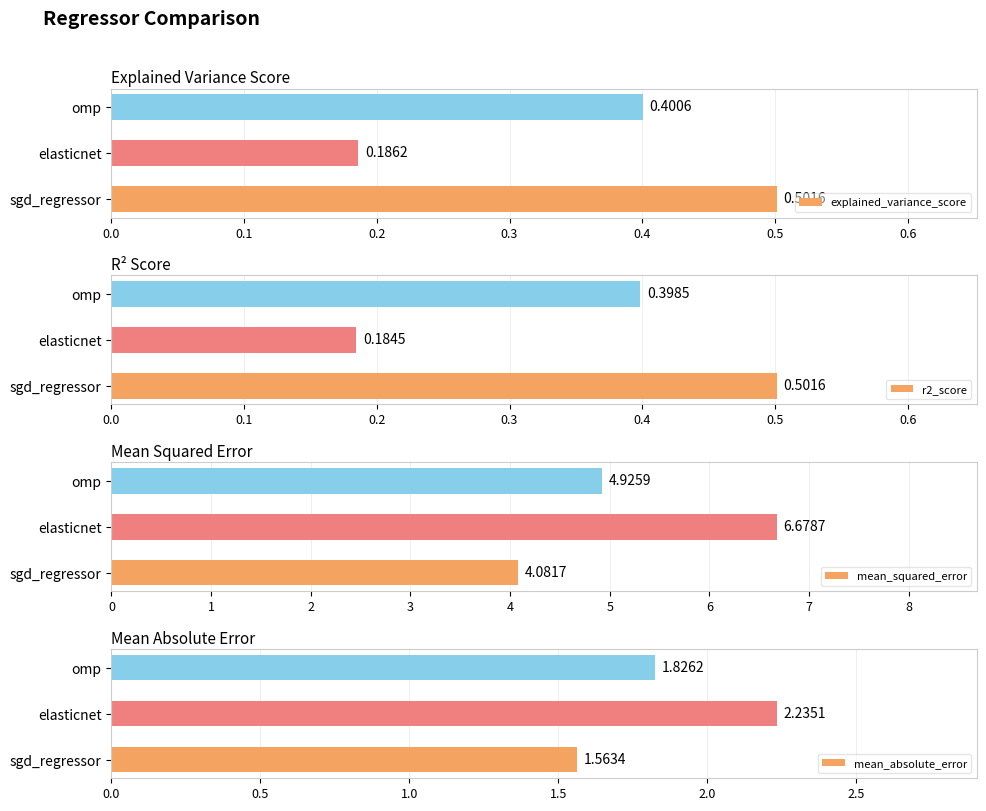

At which label does r2_score reach its minimum?

elasticnet